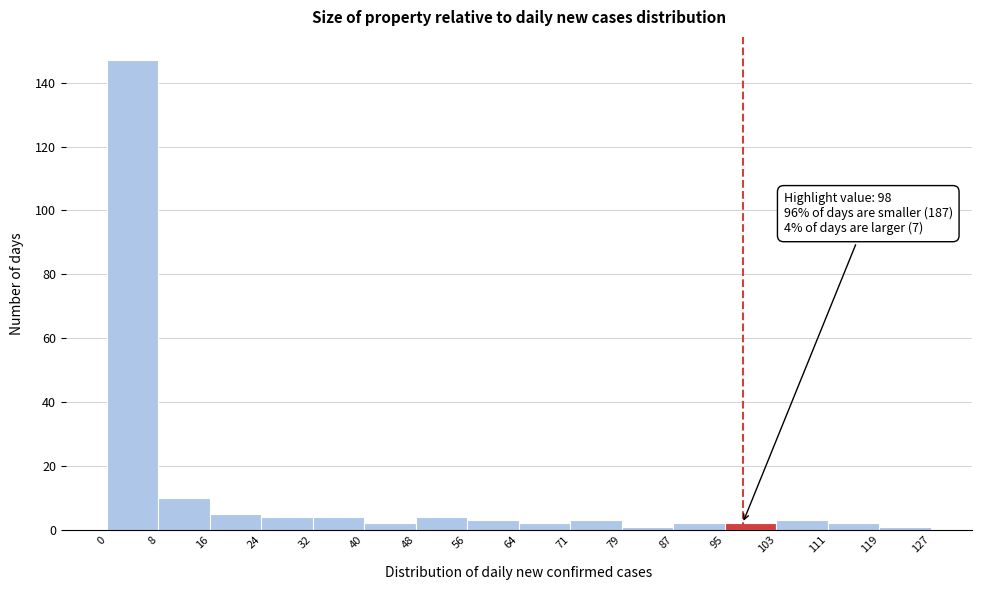

Over which range of the x-axis is the bar tallest?

0 to 8